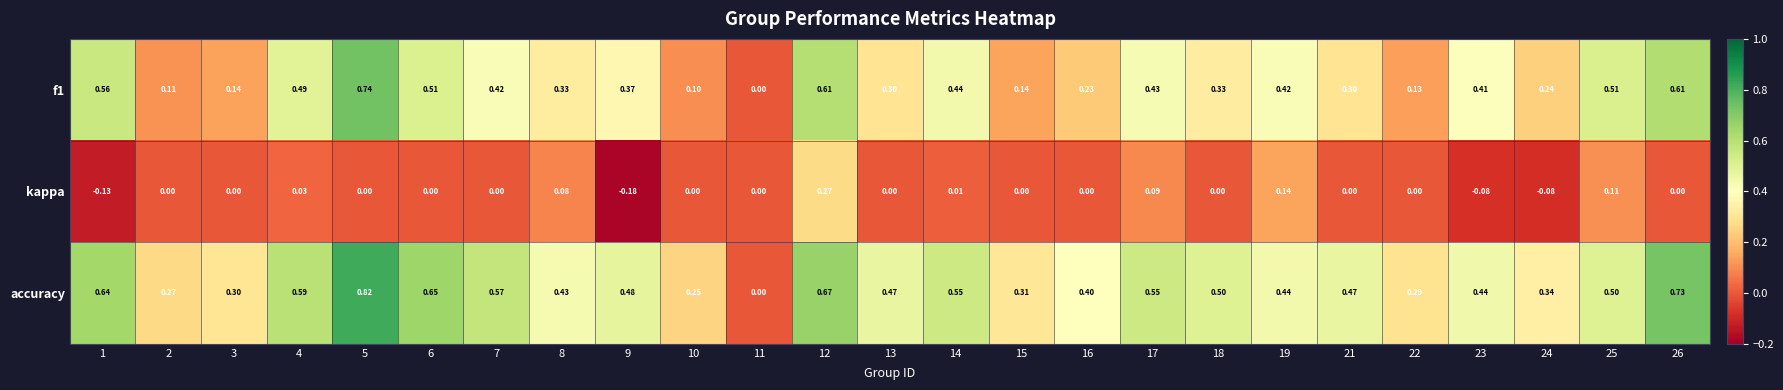

Between 1 and 6, which series saw the biggest shift?

kappa